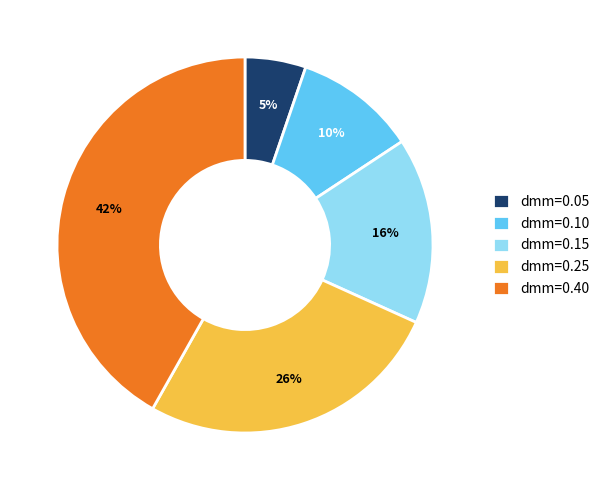

What percentage is the dmm=0.05 slice, to the nearest percent?

5%